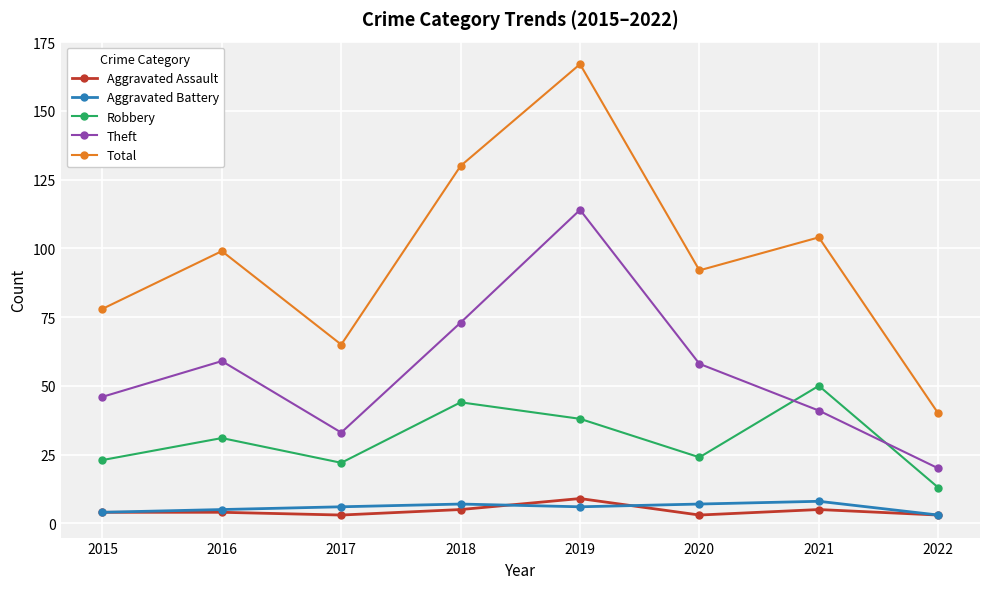

True or false: Aggravated Battery and Theft cross at least once.

False